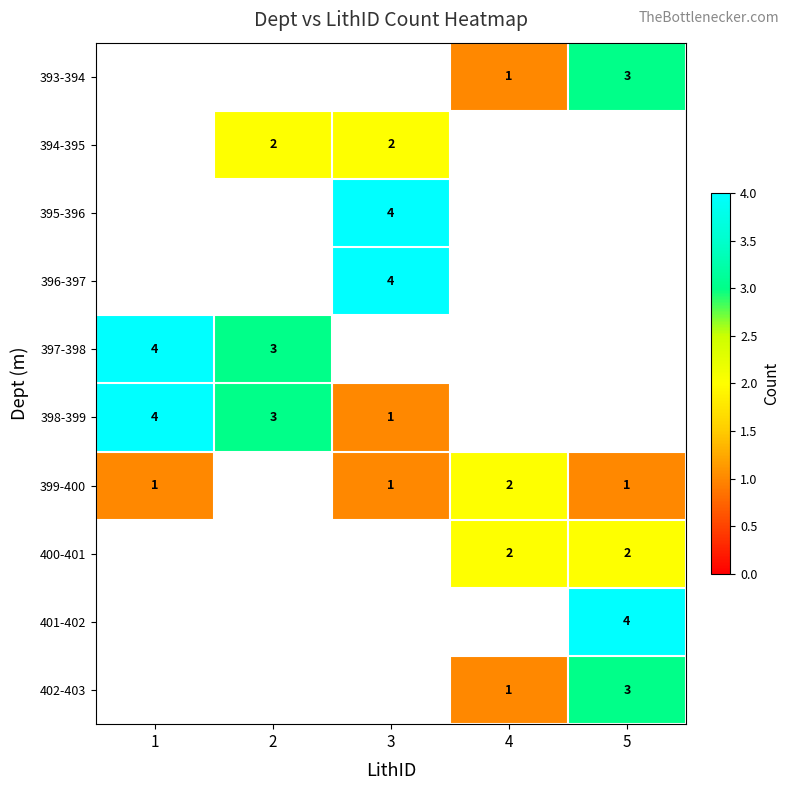

Is it true that 393-394 equals 4.7 at 5?

False